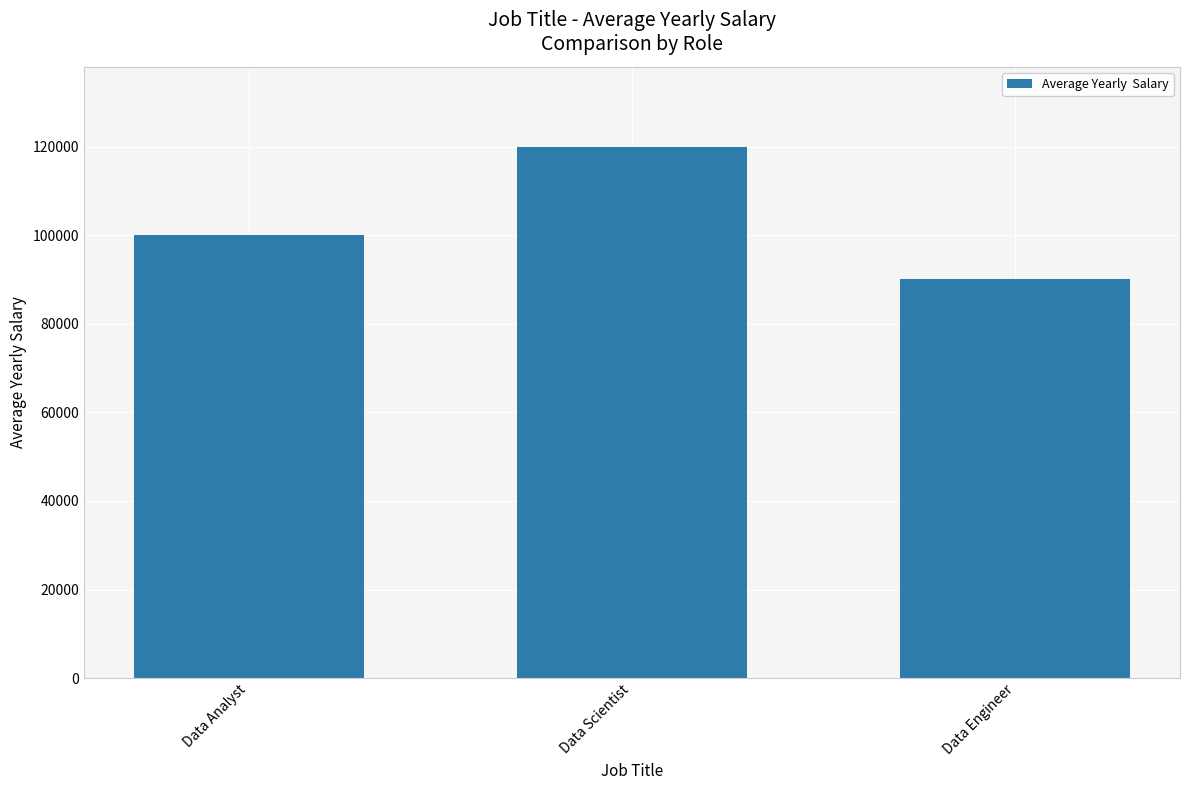

At which category does the chart reach its minimum across all series?

Data Engineer